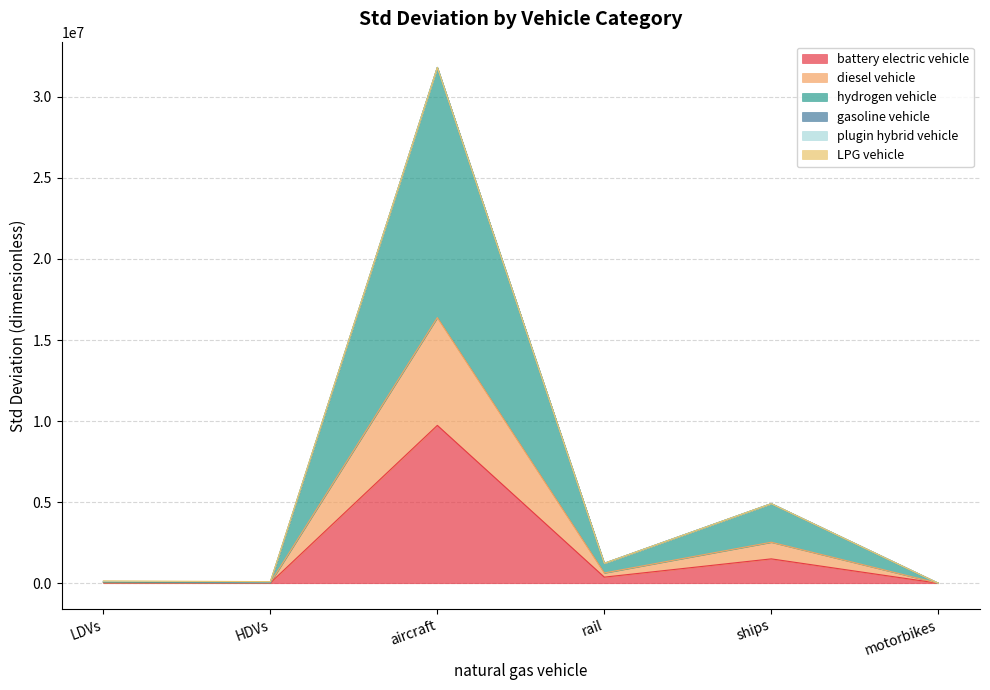

True or false: battery electric vehicle and diesel vehicle cross at least once.

False